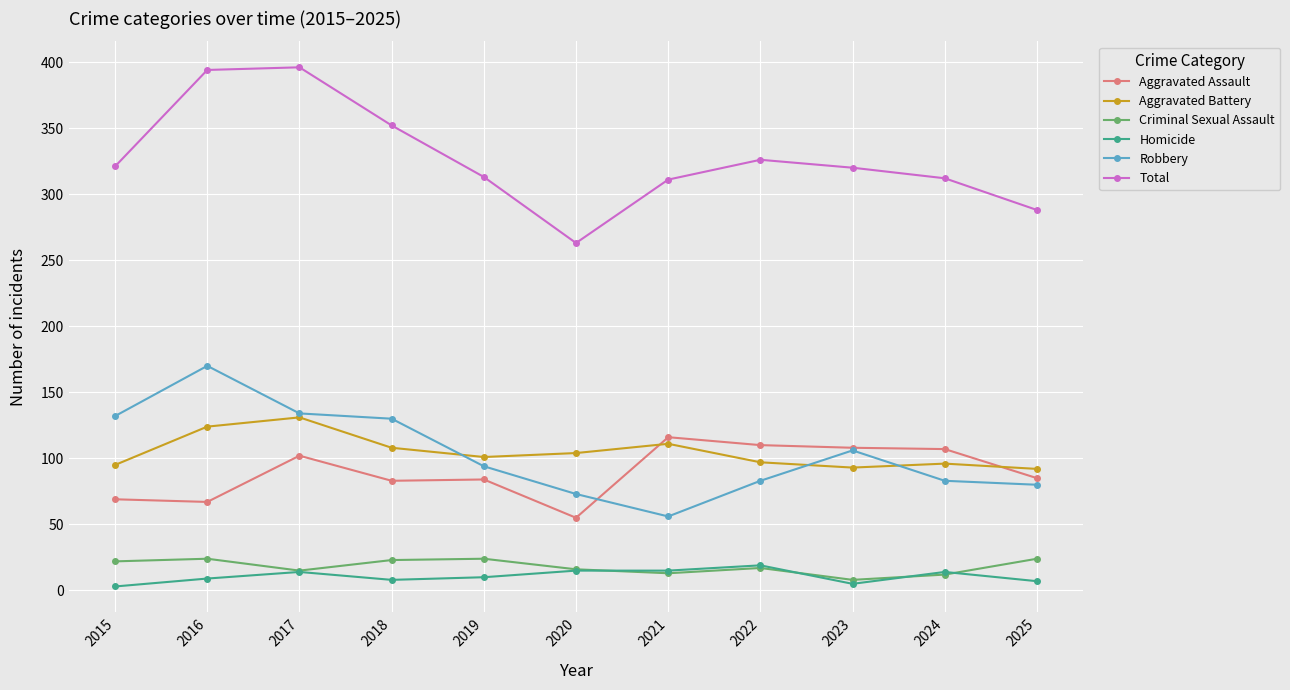

At which category does Total reach its first local valley?

2020